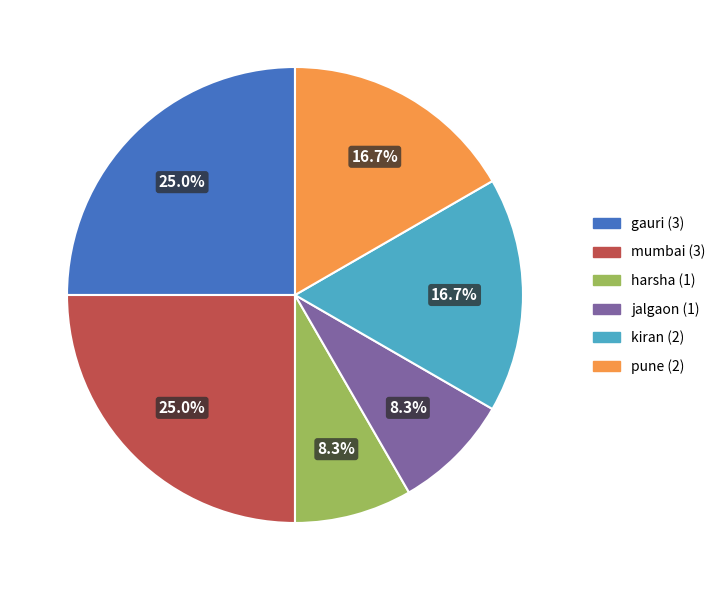

To the nearest percent, what is the difference between the largest and smallest slice percentages?

17%